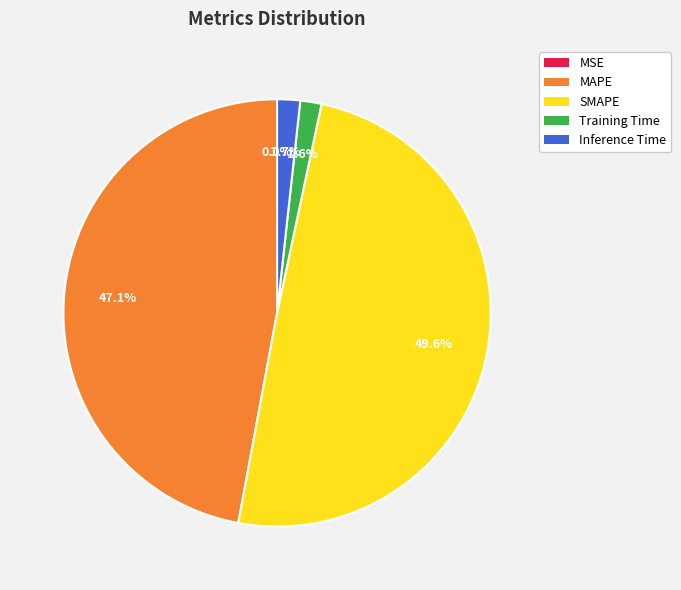

Is MAPE the majority of the pie?

No